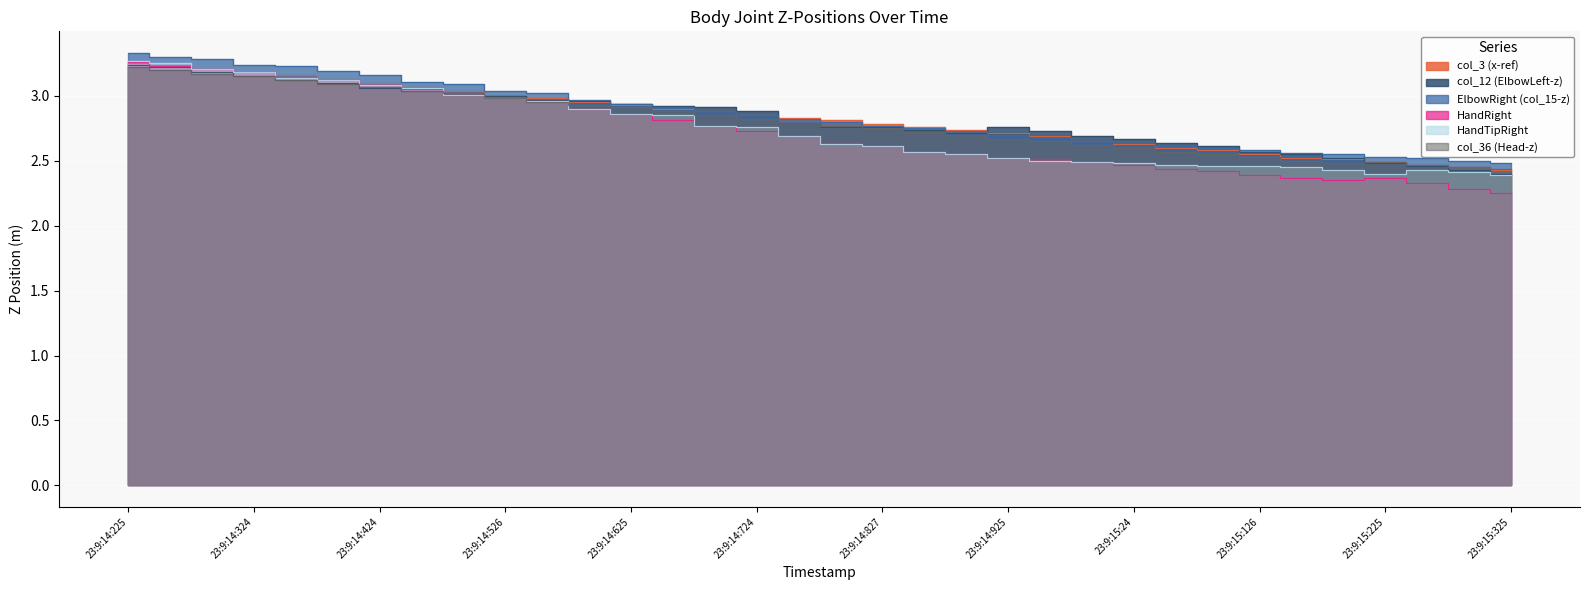

What is the sum of the ElbowRight (col_15-z) values at 23:9:14:658 and 23:9:14:225?

6.2